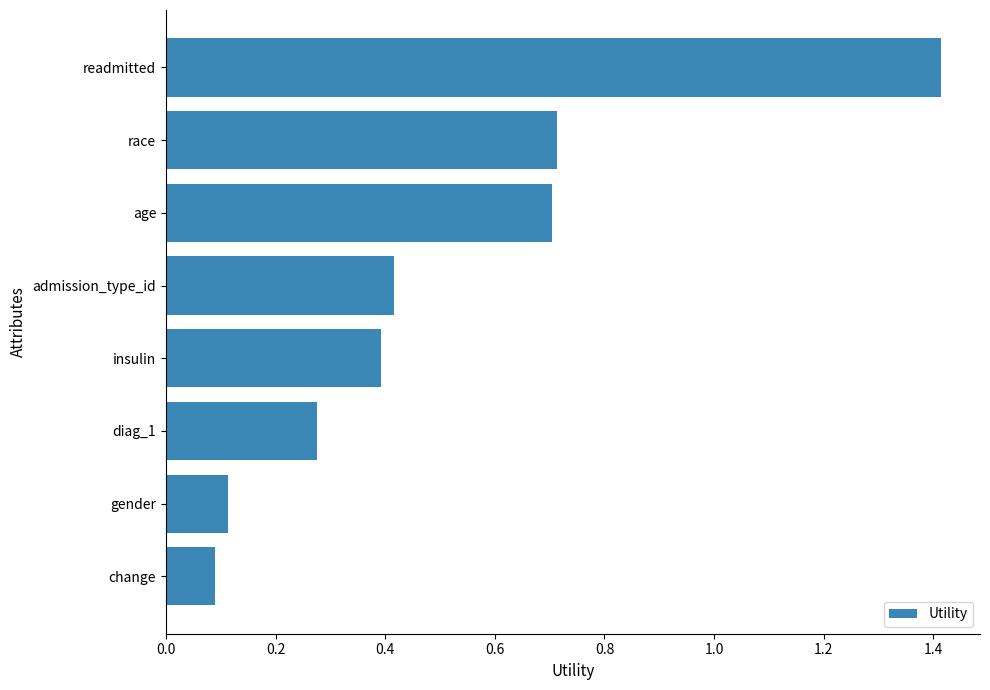

How many bars are there in total?

8